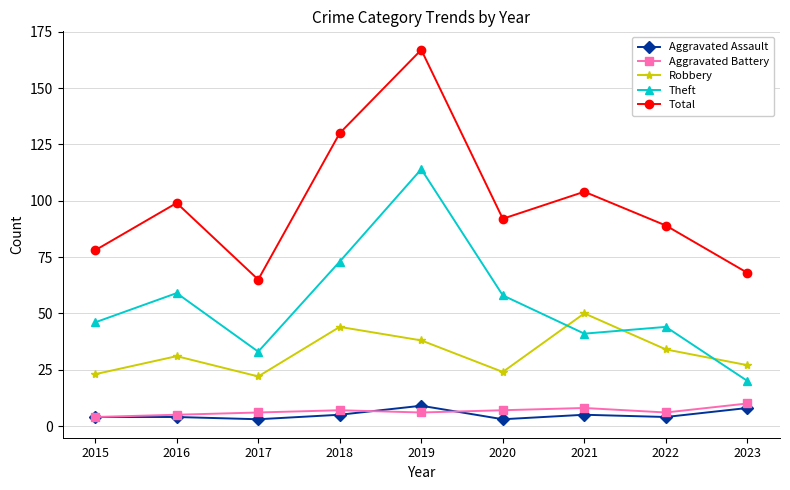

Reading left to right, what are all the values shown in this chart?

Aggravated Assault: 2015=4	2016=4	2017=3	2018=5	2019=9	2020=3	2021=5	2022=4	2023=8
Aggravated Battery: 2015=4	2016=5	2017=6	2018=7	2019=6	2020=7	2021=8	2022=6	2023=10
Robbery: 2015=23	2016=31	2017=22	2018=44	2019=38	2020=24	2021=50	2022=34	2023=27
Theft: 2015=46	2016=59	2017=33	2018=73	2019=114	2020=58	2021=41	2022=44	2023=20
Total: 2015=78	2016=99	2017=65	2018=130	2019=167	2020=92	2021=104	2022=89	2023=68